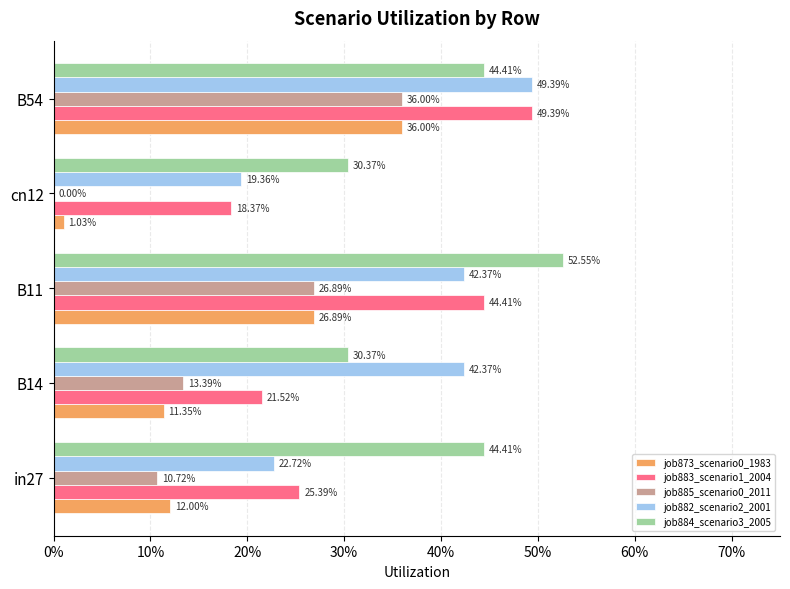

Reading left to right, extract all data points from this chart.

job873_scenario0_1983: 0.1	0.1	0.3	0.0	0.4
job883_scenario1_2004: 0.3	0.2	0.4	0.2	0.5
job885_scenario0_2011: 0.1	0.1	0.3	0.0	0.4
job882_scenario2_2001: 0.2	0.4	0.4	0.2	0.5
job884_scenario3_2005: 0.4	0.3	0.5	0.3	0.4